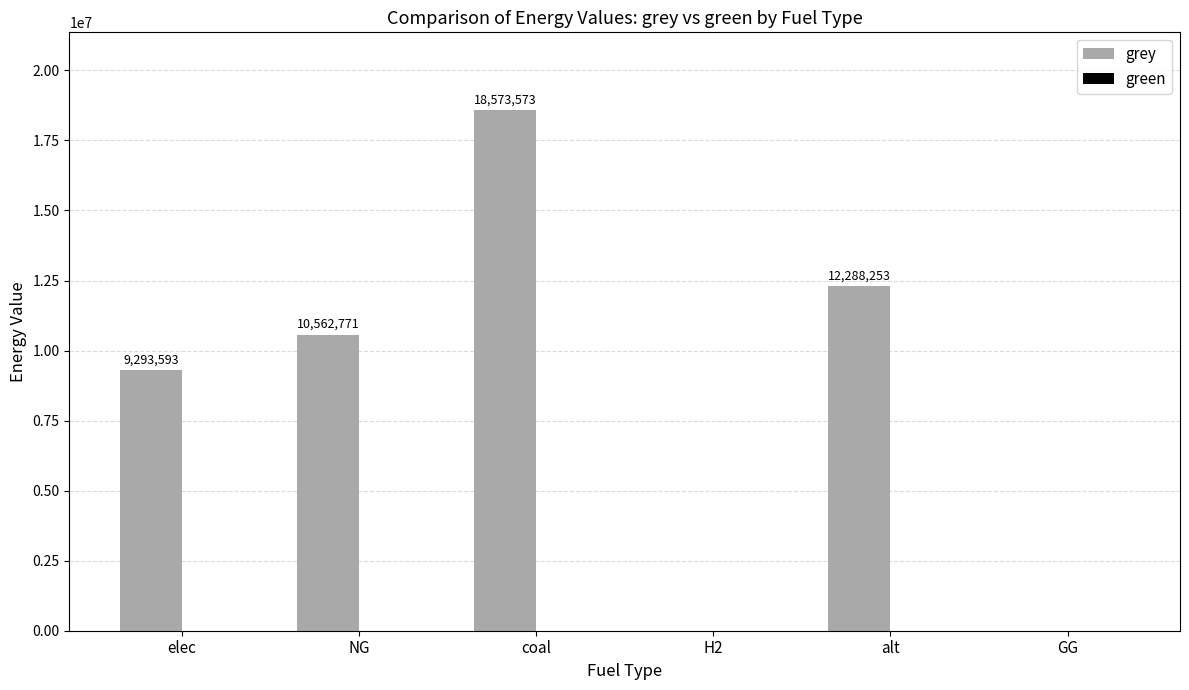

Between coal and NG, which is larger?

coal